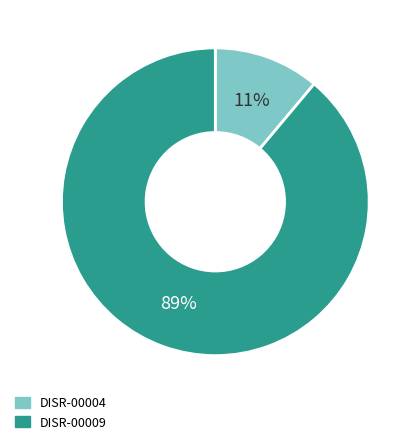

What is the largest slice in the pie chart?

DISR-00009